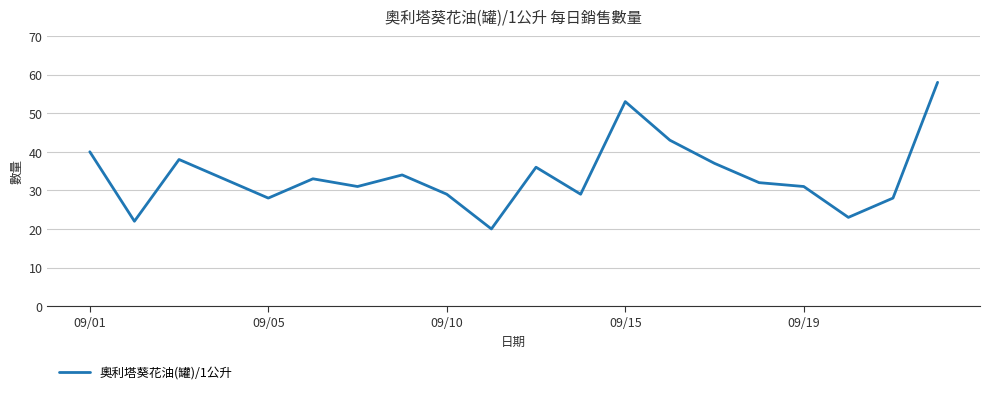

What is the greatest value displayed?

58